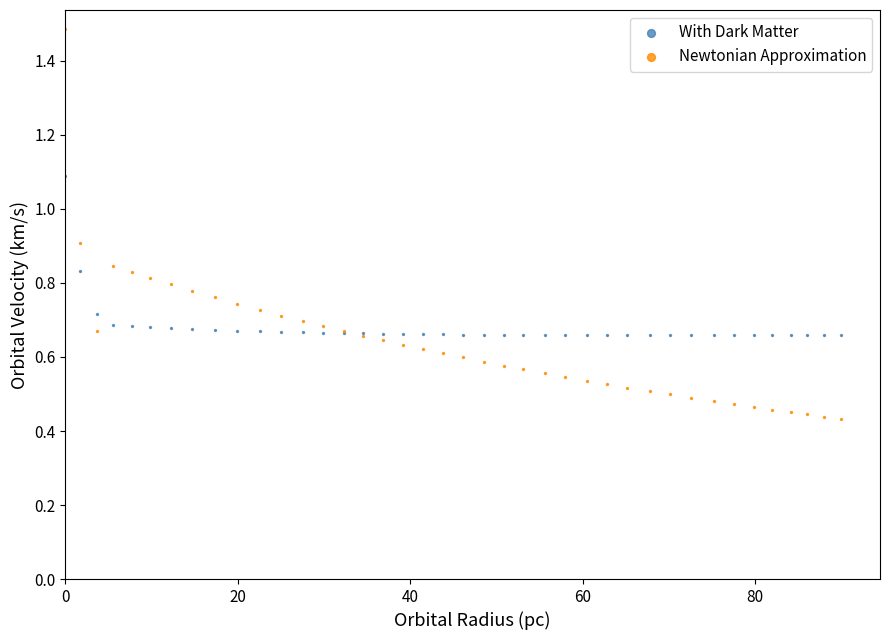

Which series reaches the minimum Y coordinate?

Newtonian Approximation